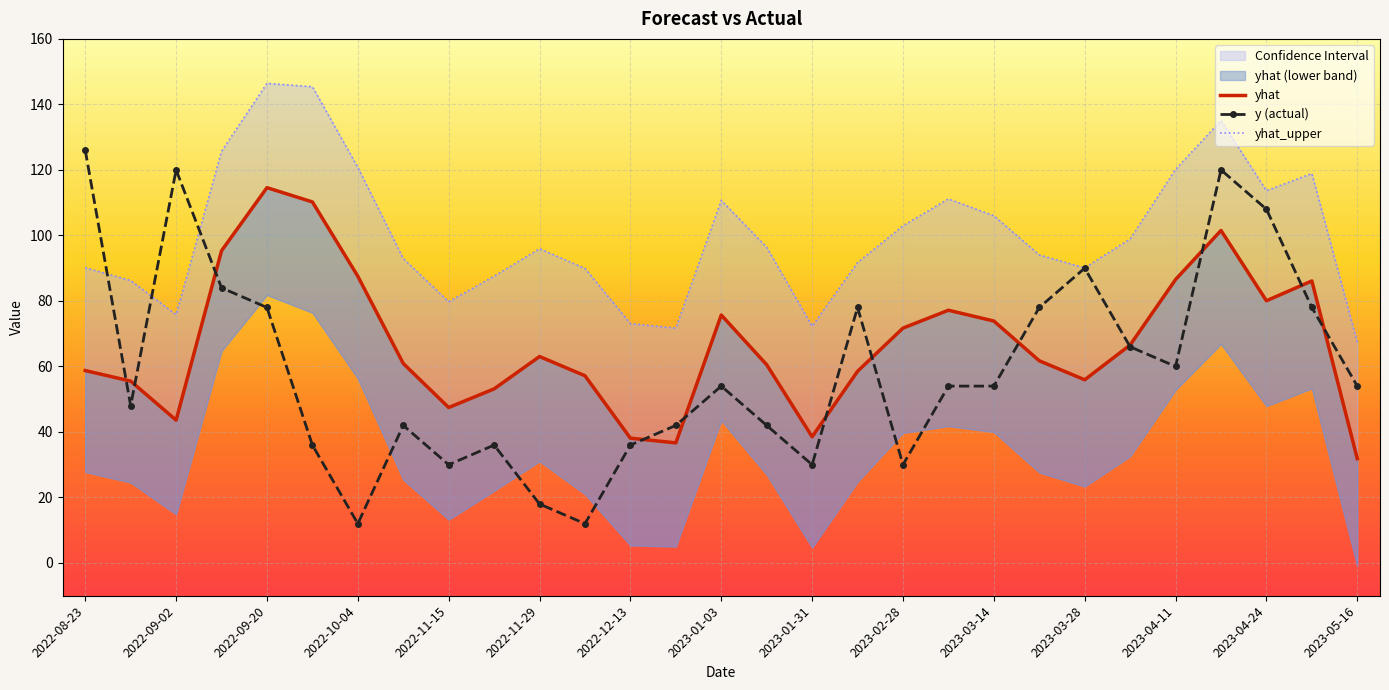

What is the lowest value of the y (actual) series?

12